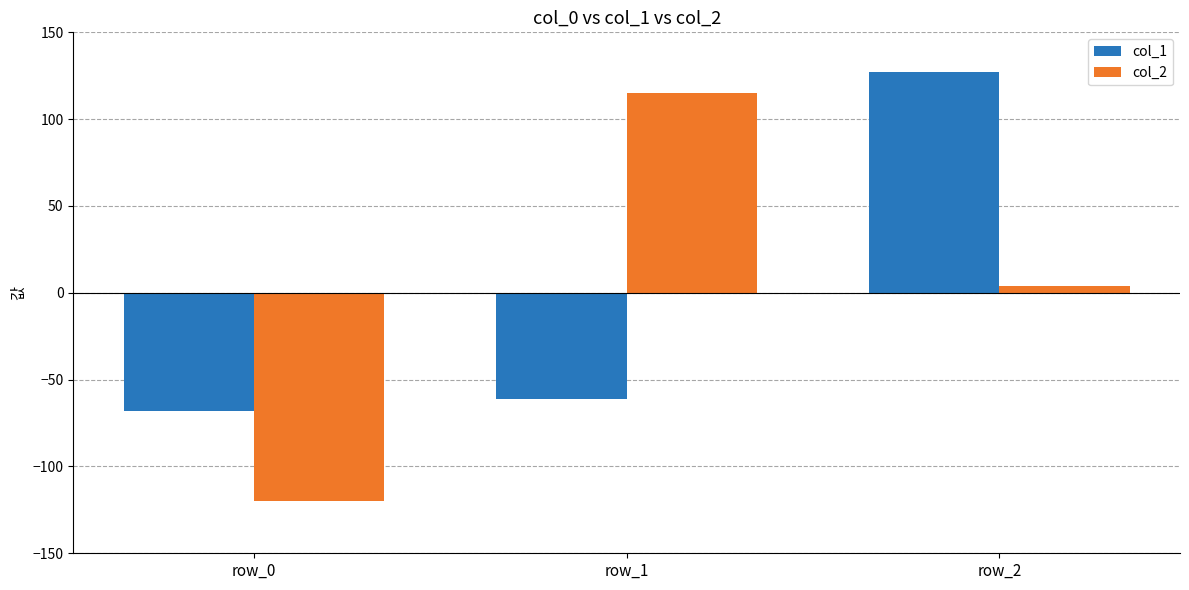

What is the difference between the highest and lowest values at row_0?

52